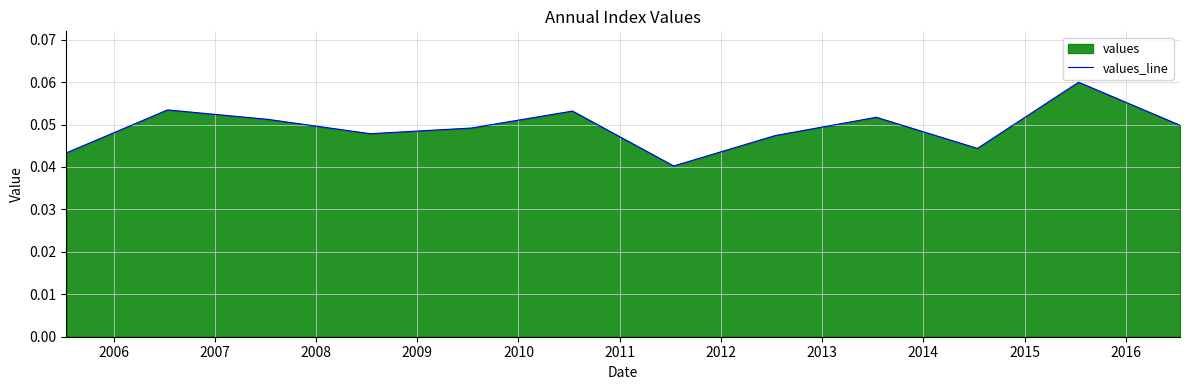

Count the number of data series in this chart.

1